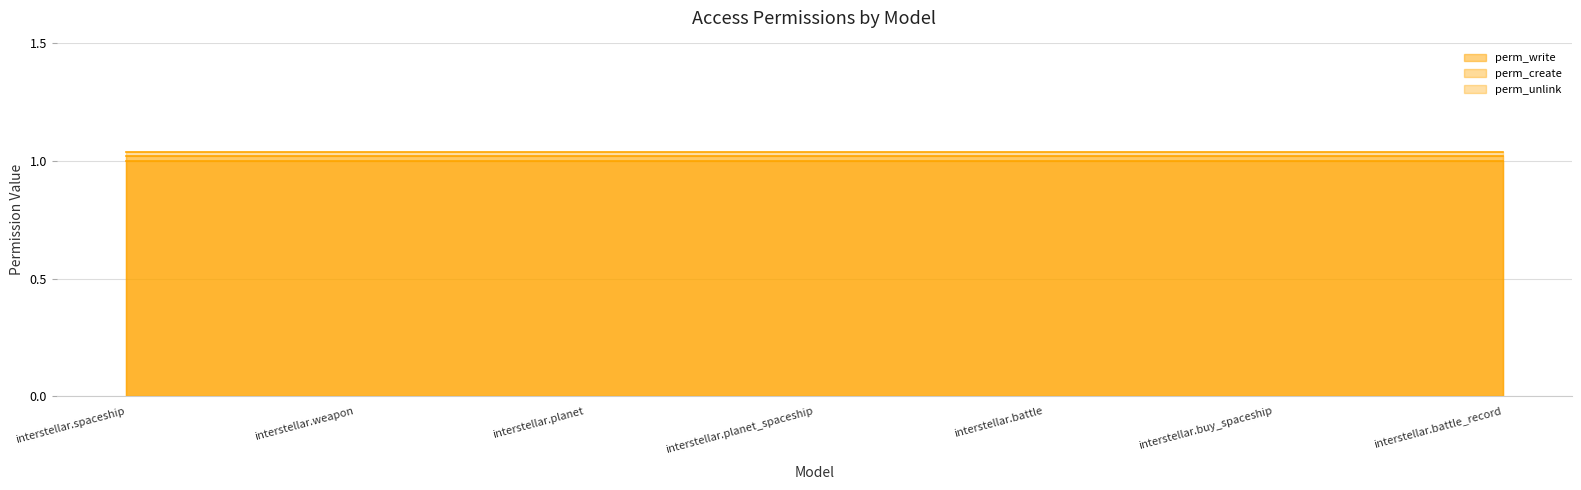

True or false: perm_write (line) and perm_unlink (line) cross at least once.

False